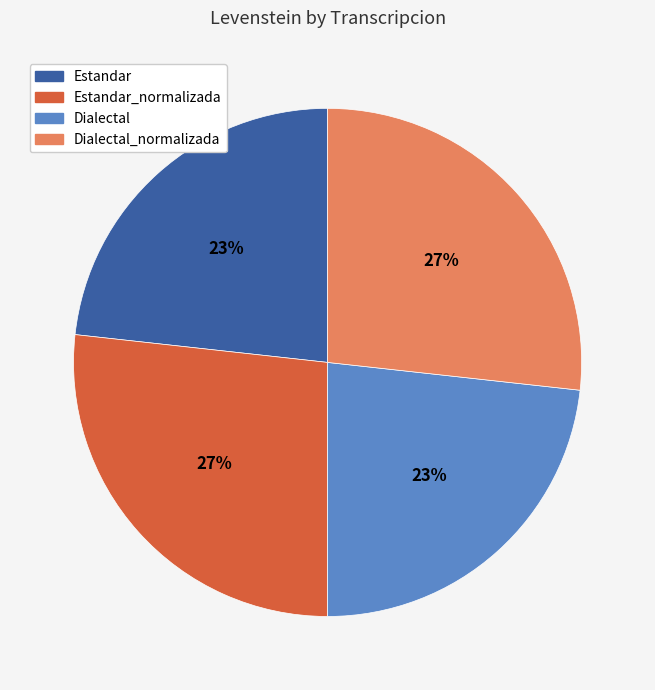

The Estandar_normalizada slice represents 27% of the pie. True or false?

True